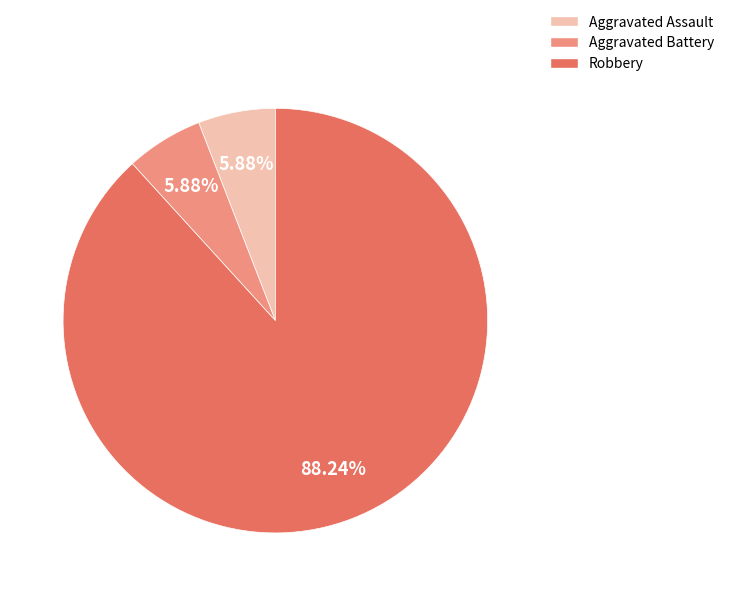

Does any single category account for the majority?

Yes